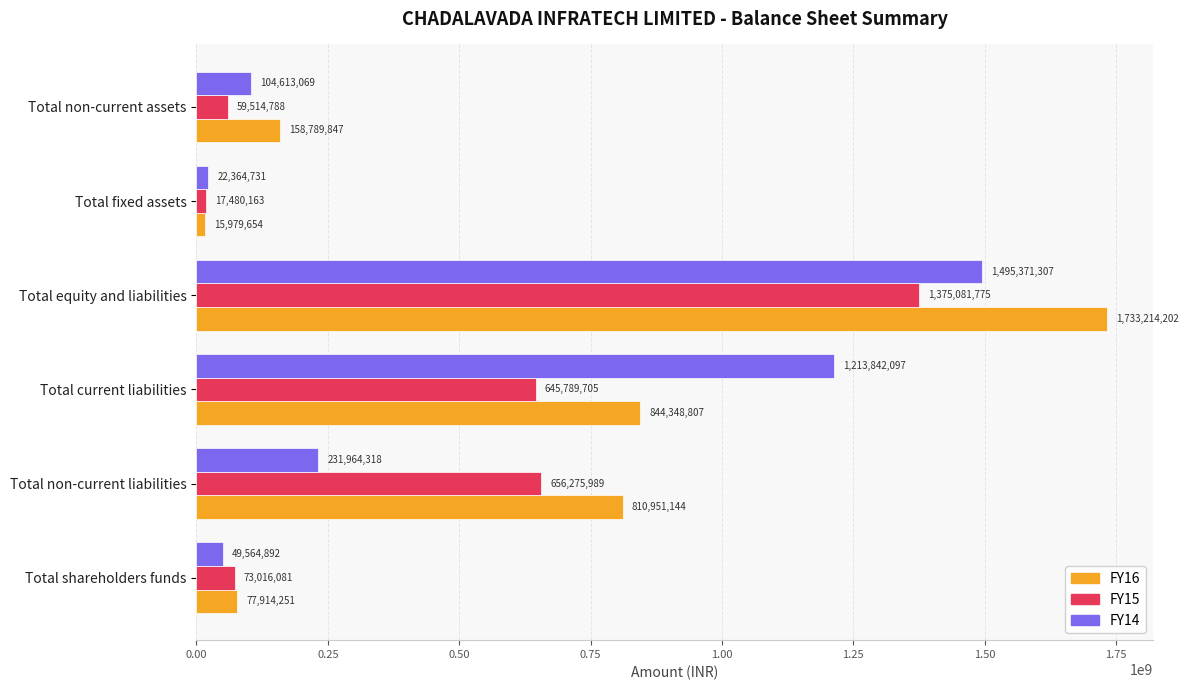

What is the approximate value of FY16 at Total non-current liabilities?

810951144